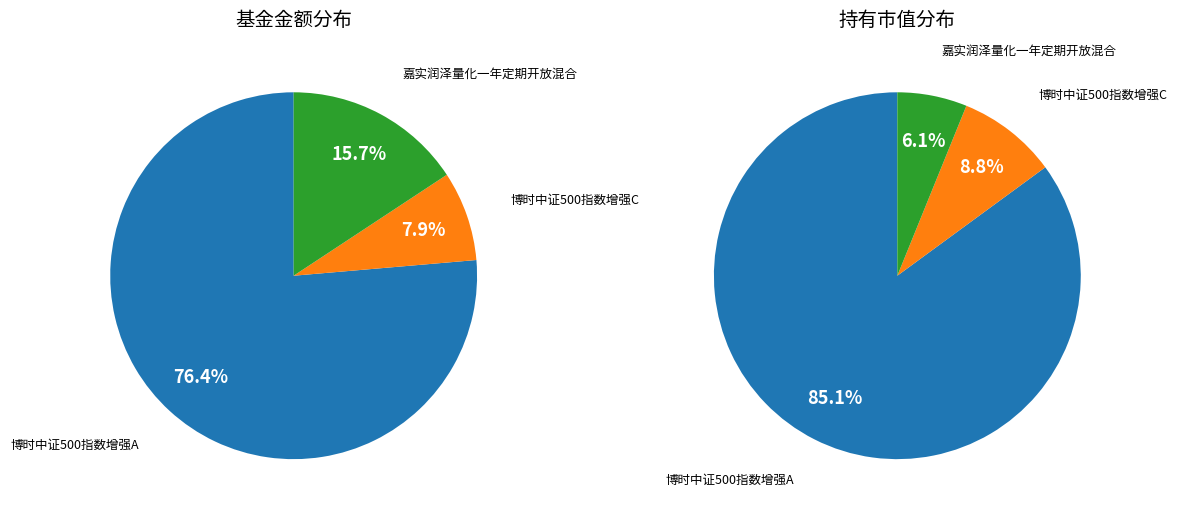

To the nearest percent, what is the difference between the largest and smallest slice percentages?

68%